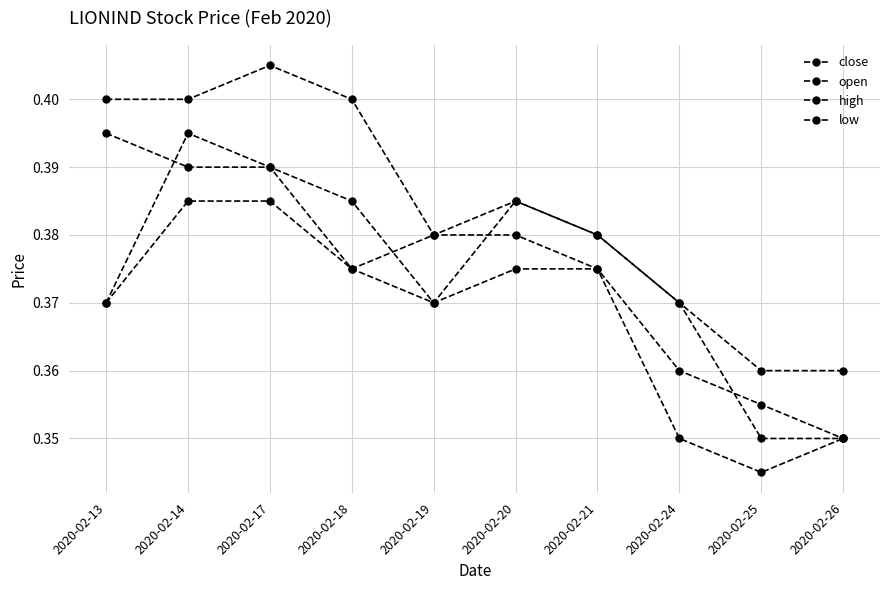

Rank the series by their maximum value, from lowest to highest.

low, close, open, high